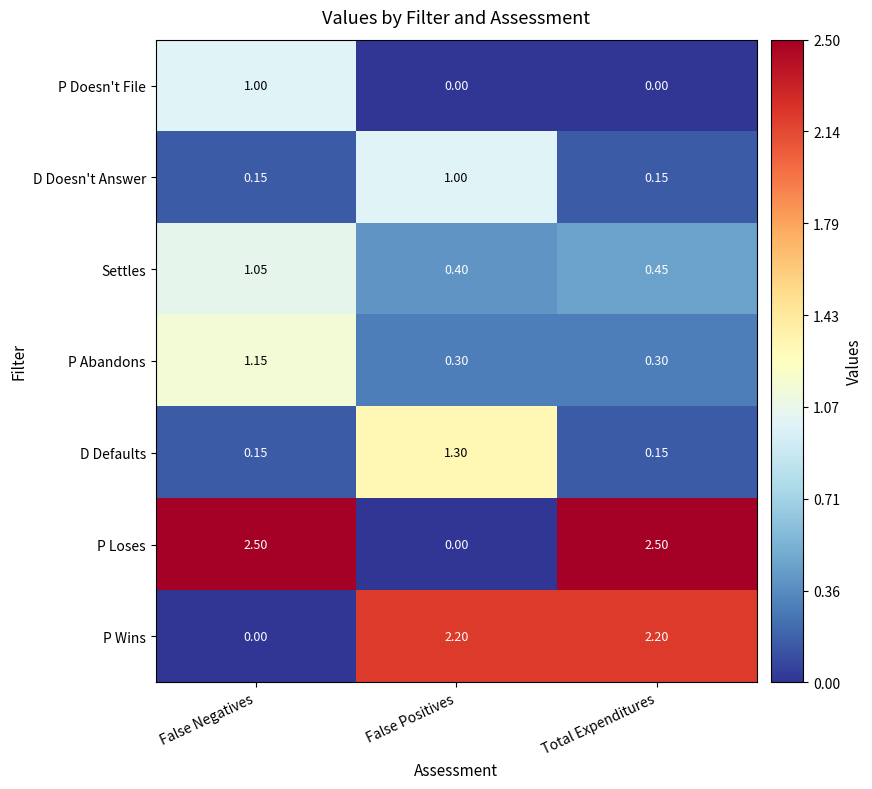

Between False Negatives and Total Expenditures, which series saw the biggest shift?

P Wins